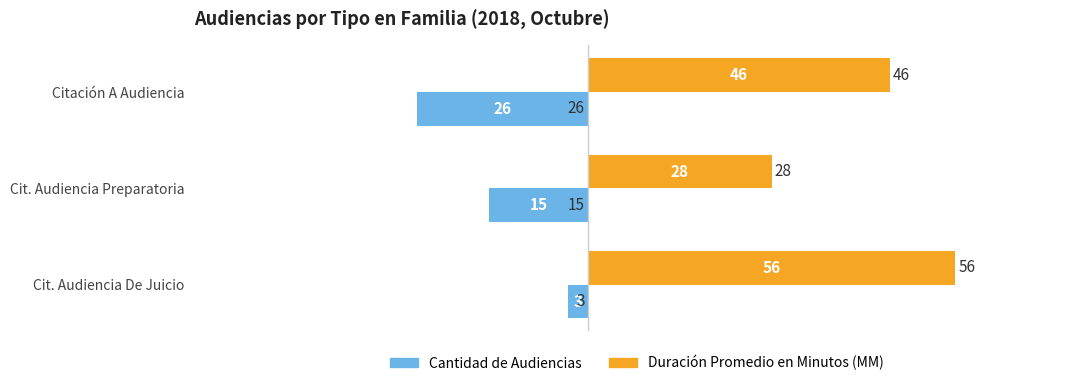

What are all the series names shown in the legend?

Cantidad de Audiencias, Duración Promedio en Minutos (MM)